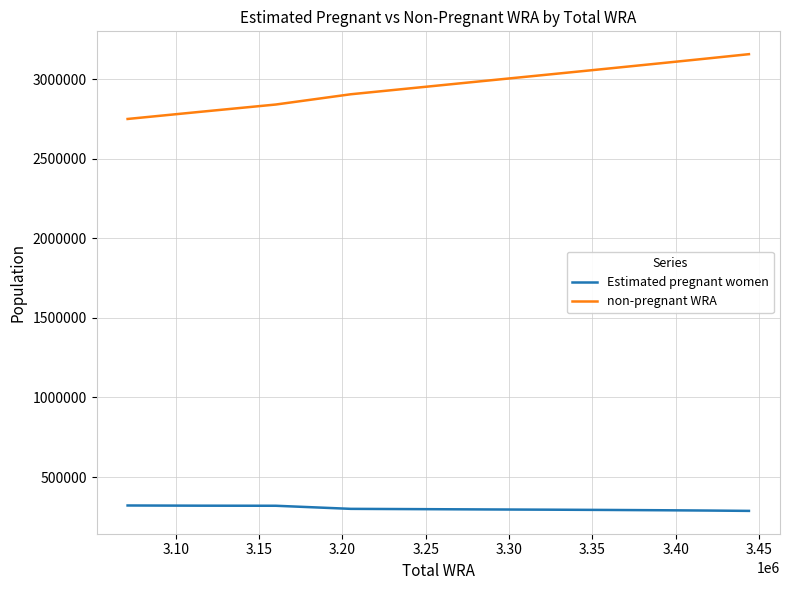

What is the minimum value for non-pregnant WRA?

2749211.6